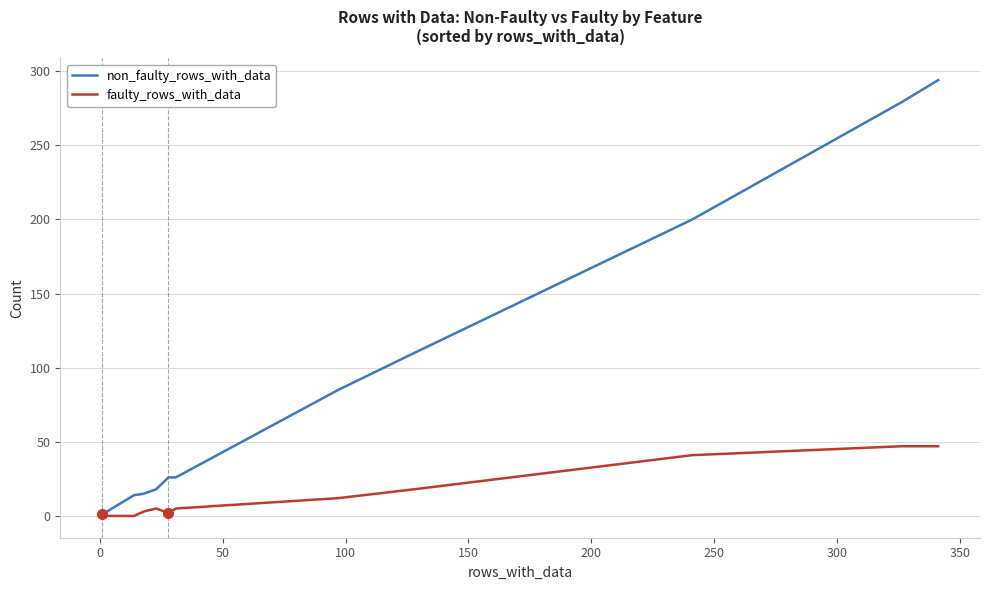

Is it true that faulty_rows_with_data equals 1 at 350?

False